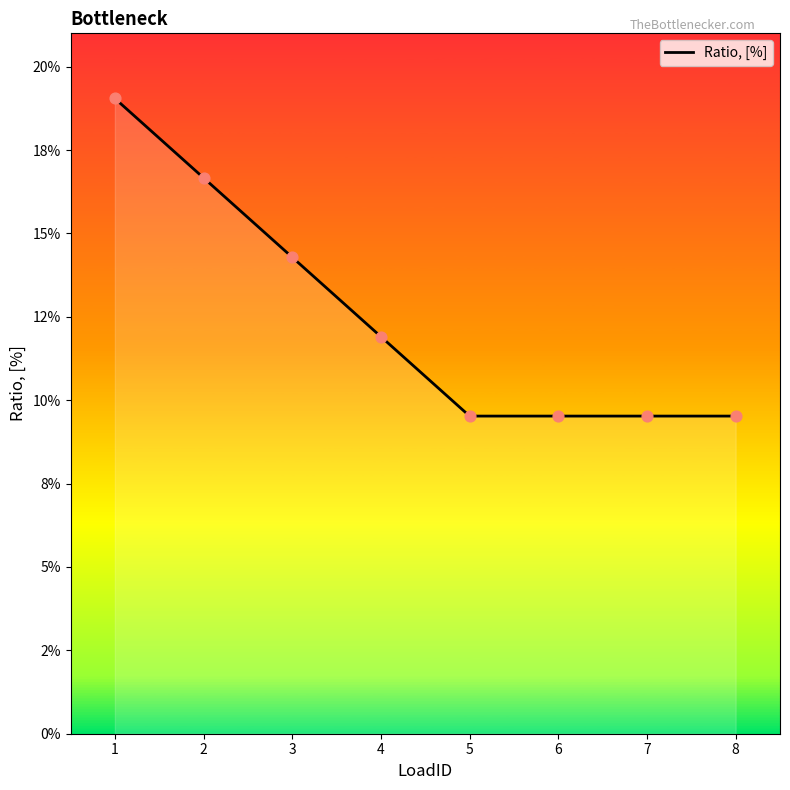

Which has a higher value, 4 or 1?

1